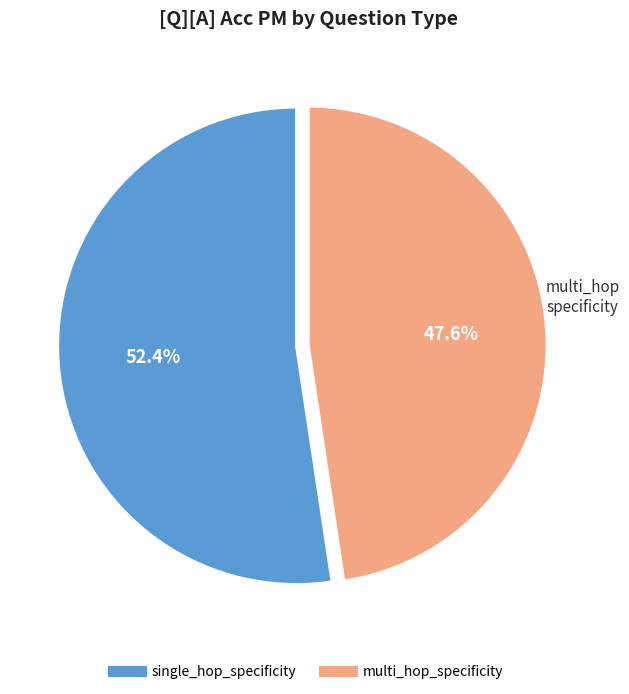

Rank the categories by value from lowest to highest.

multi_hop_specificity, single_hop_specificity